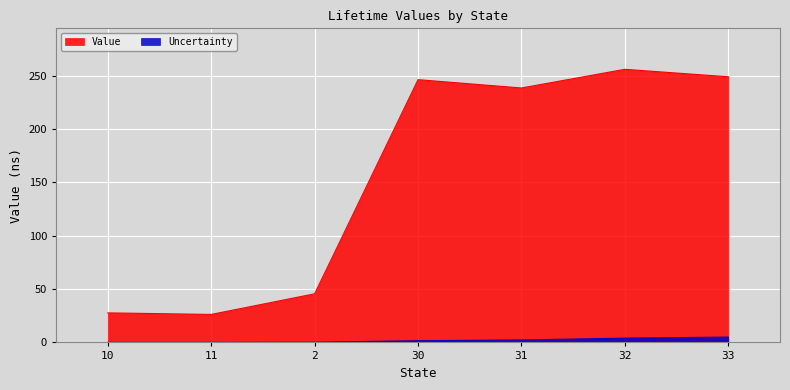

What is the label of the 7th point from the right?

10